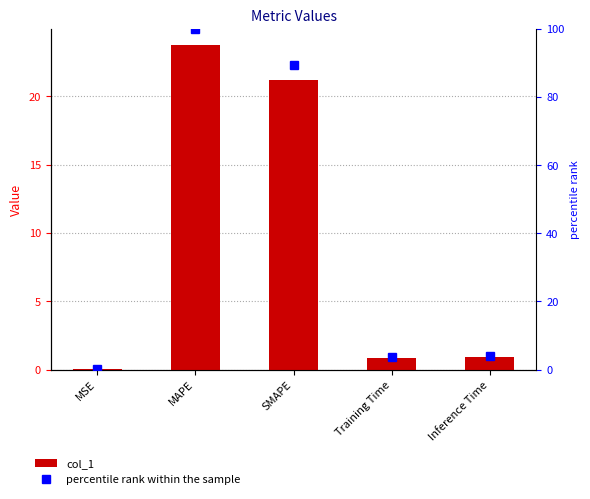

At Training Time, list the series in order from largest to smallest.

percentile rank within the sample, col_1